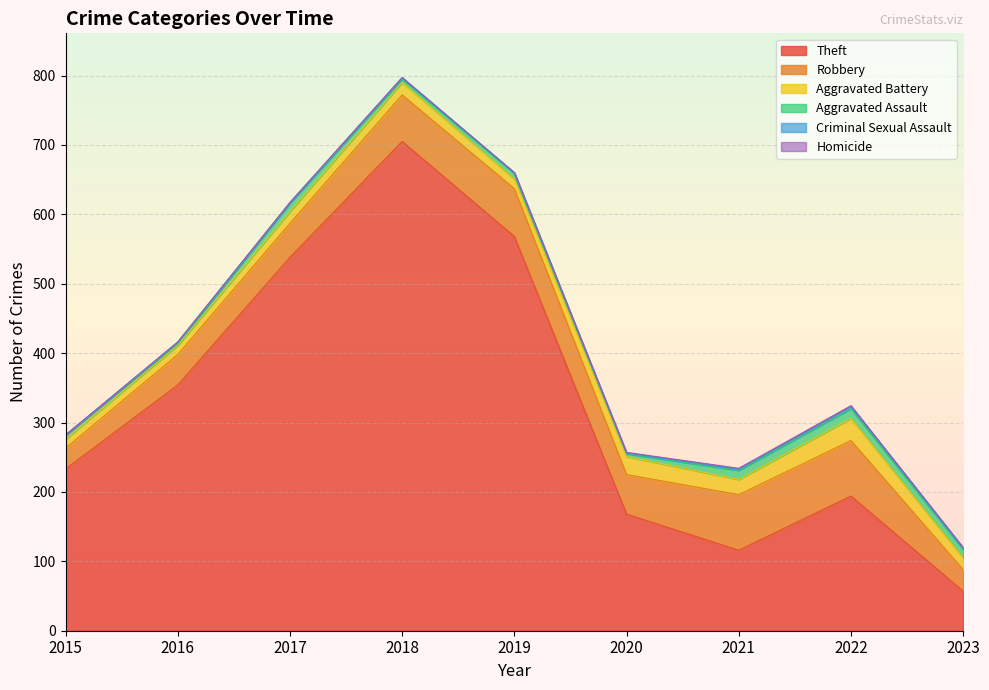

Is the value of Theft at 2021 greater than the value of Robbery at 2020?

Yes